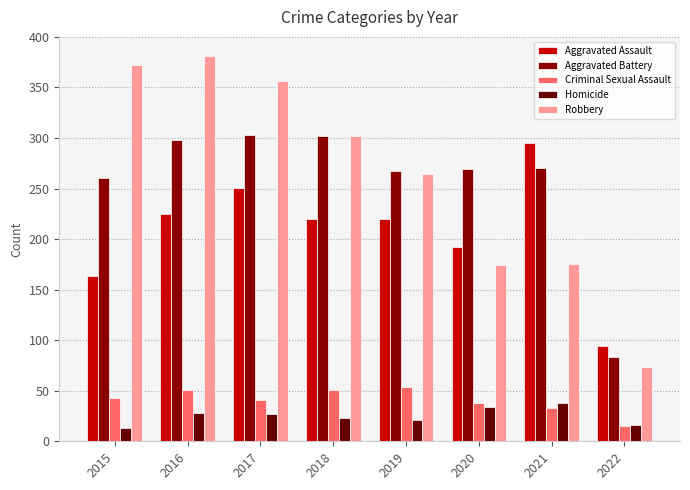

How many groups of bars are there?

8